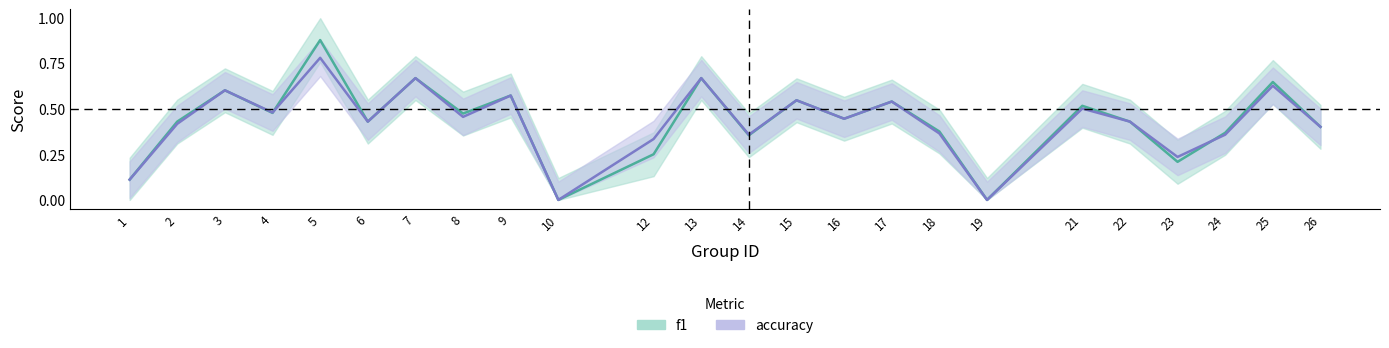

How many interior local peaks does the accuracy series have?

9